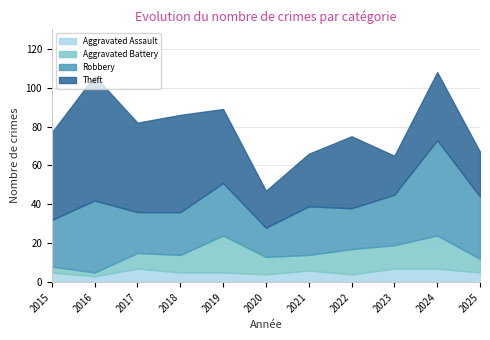

What is the spread (max minus min) of values at 2018?

45